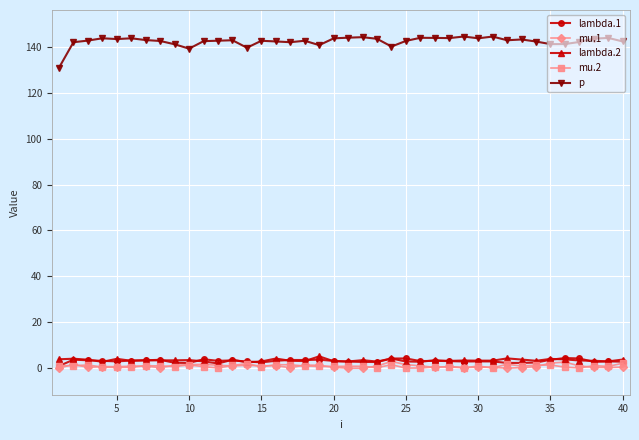

Does the chart have visible grid lines?

Yes